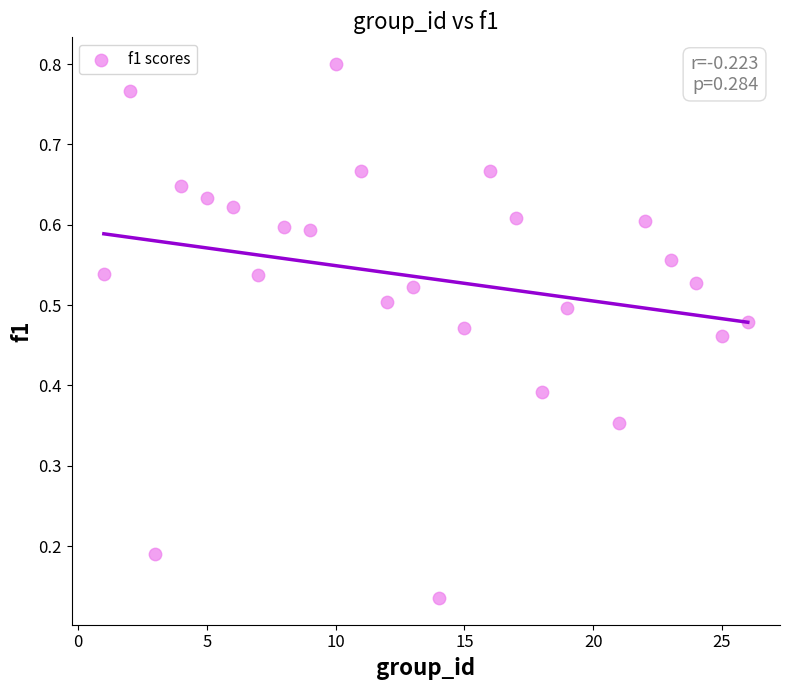

What is the range of X values (max minus min)?

25.0